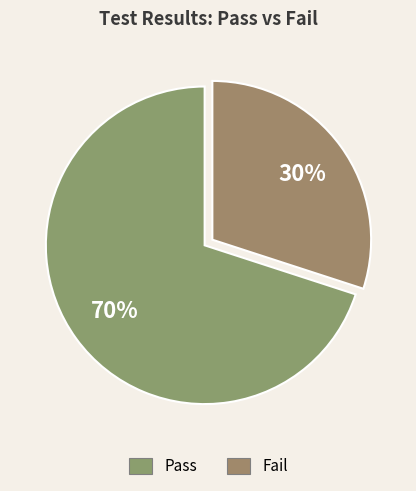

How many segments does this pie chart have?

2